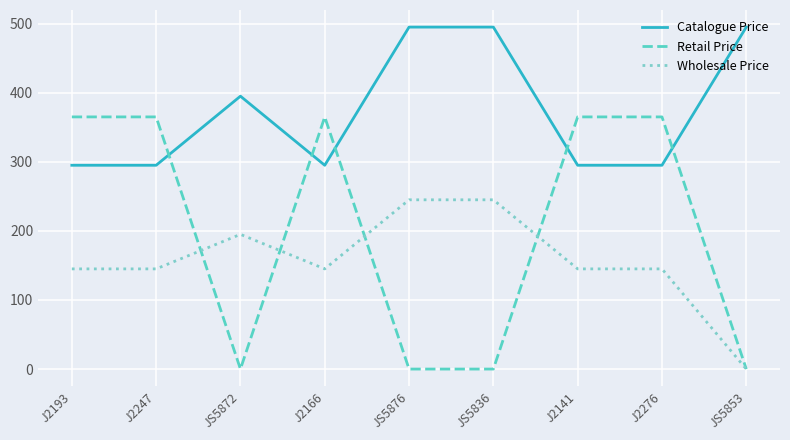

Between which two adjacent categories do Wholesale Price and Retail Price first intersect?

J2247 and JS5872